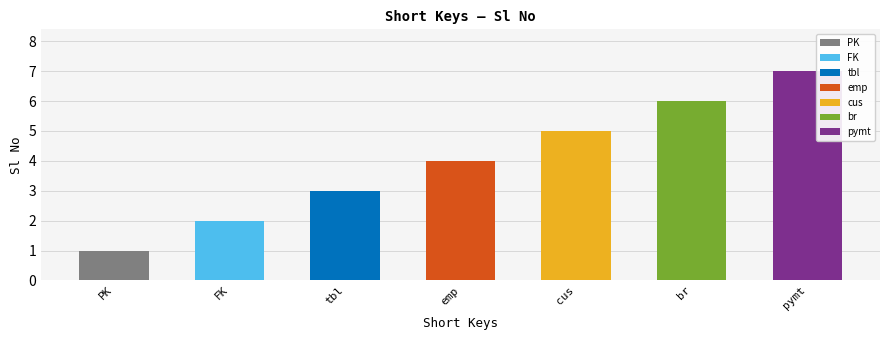

How many values are between 2 and 6?

5